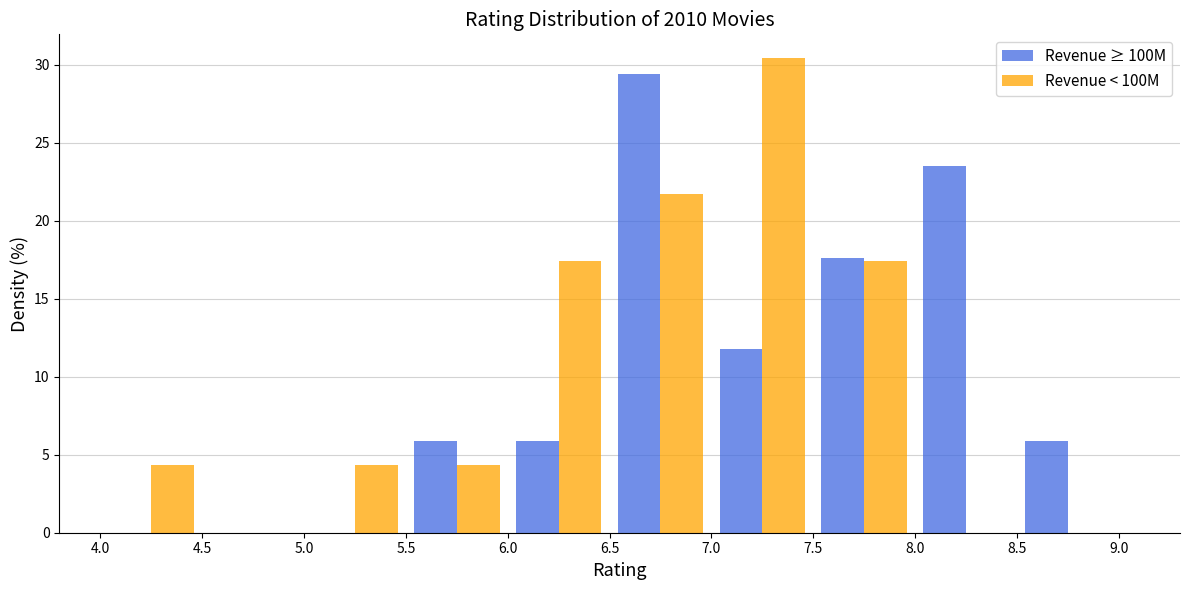

In the Revenue < 100M series, which range on the x-axis has the tallest bar?

7.0 to 7.5